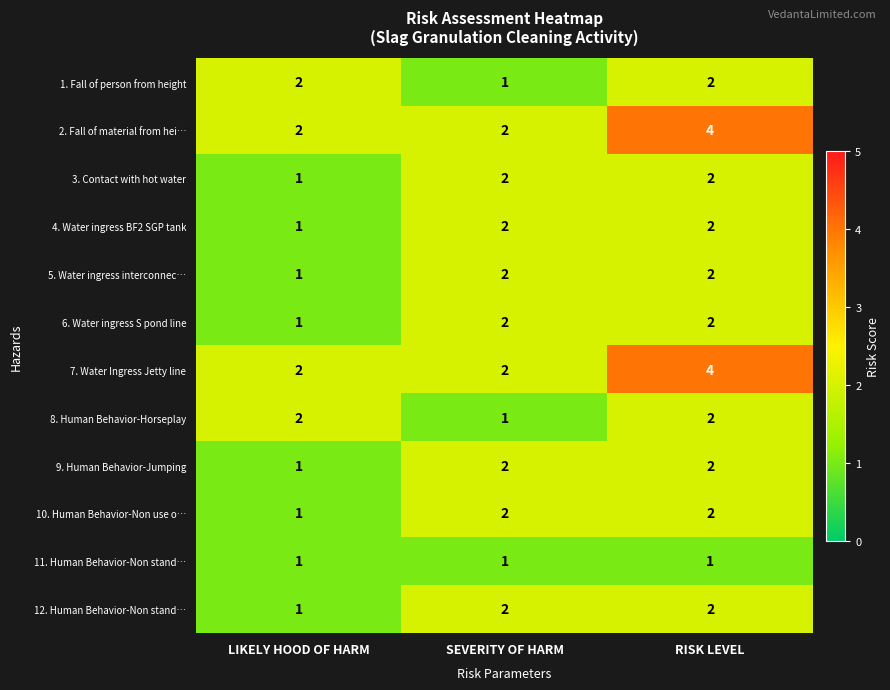

How many 8. Human Behavior-Horseplay values are between 1 and 2?

3